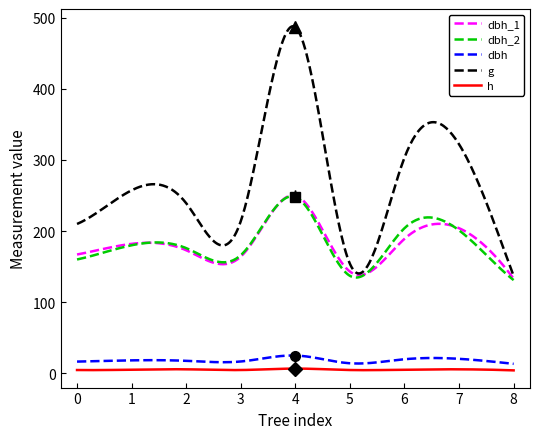

What is the lowest value of the dbh series?

13.2